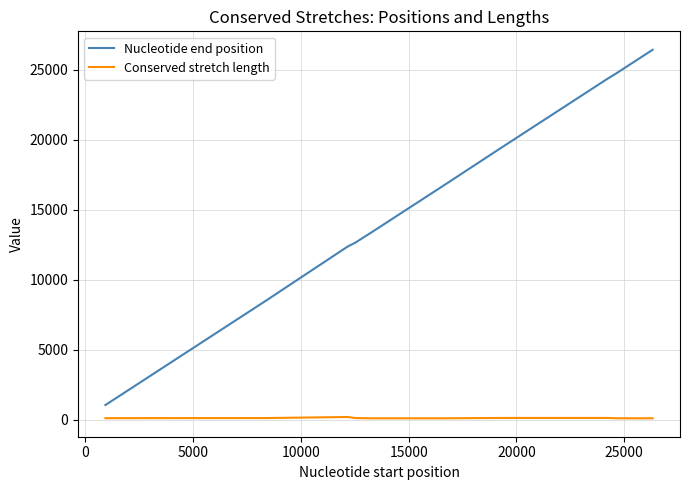

Rank the series by their maximum value, from highest to lowest.

Nucleotide end position, Conserved stretch length